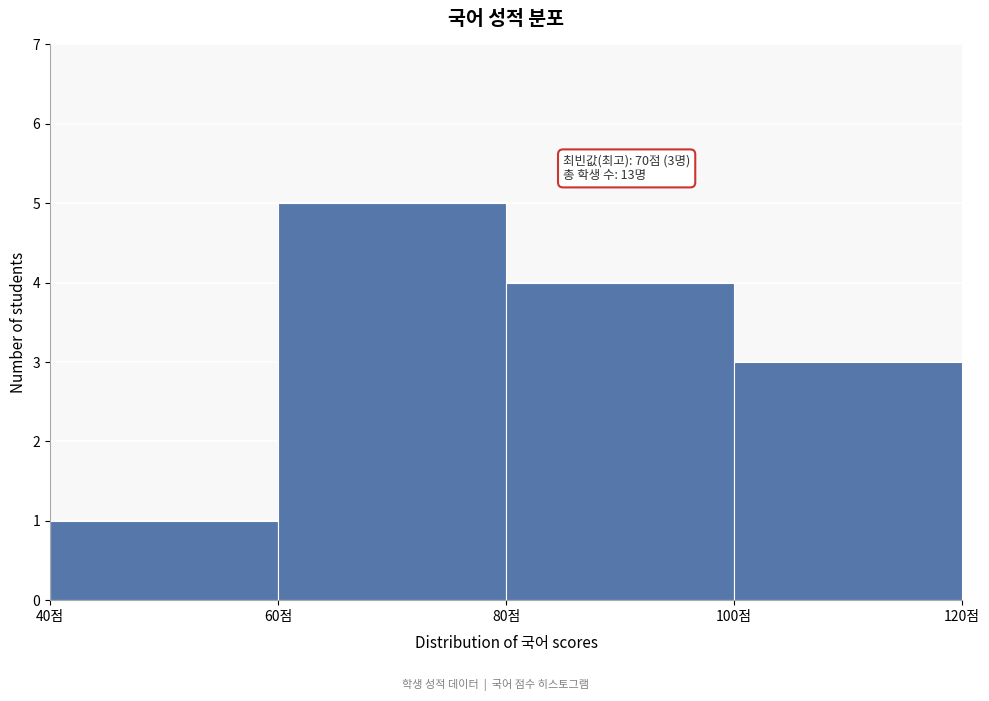

Which range on the x-axis has the tallest bar?

60 to 80